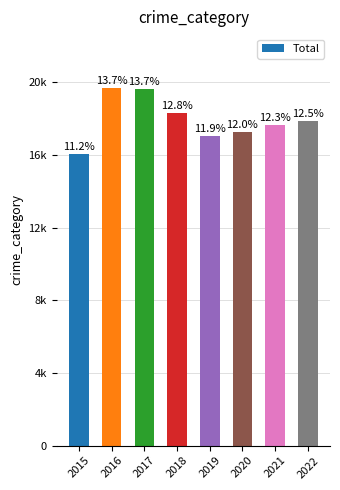

What is the change in value from 2019 to 2021?

+587